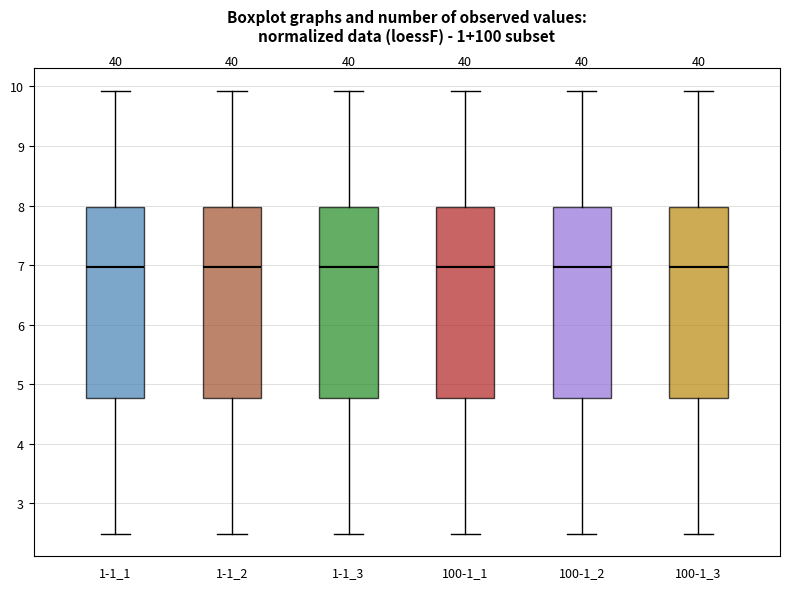

Reading left to right, read every box against the y-axis: the position of its median line, the range the box covers, and the ends of its whiskers. The values are not printed on the chart, so give them approximately, as read against the axis.

1-1_1: median 7.0, box 4.8 to 8.0, whiskers 2.5 to 9.9
1-1_2: median 7.0, box 4.8 to 8.0, whiskers 2.5 to 9.9
1-1_3: median 7.0, box 4.8 to 8.0, whiskers 2.5 to 9.9
100-1_1: median 7.0, box 4.8 to 8.0, whiskers 2.5 to 9.9
100-1_2: median 7.0, box 4.8 to 8.0, whiskers 2.5 to 9.9
100-1_3: median 7.0, box 4.8 to 8.0, whiskers 2.5 to 9.9